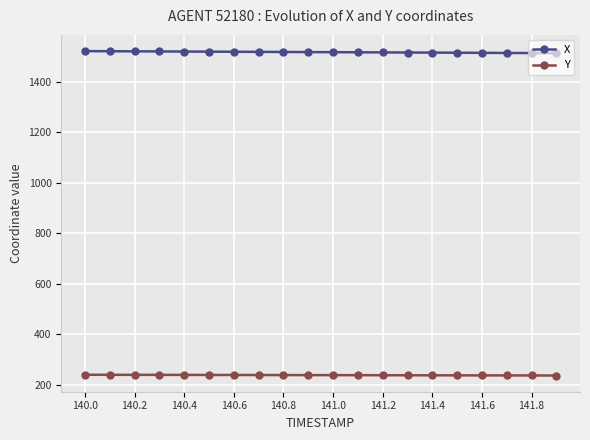

How many data points in X are above 1516?

10